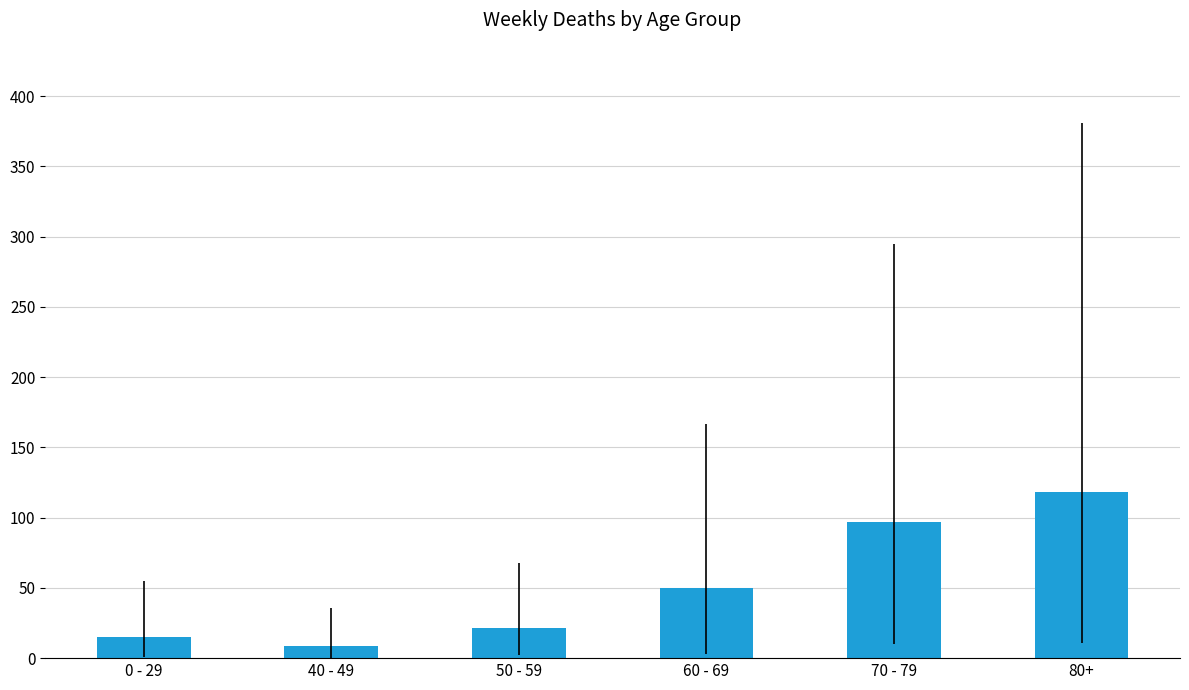

What is the difference between the second highest and second lowest values?

82.3